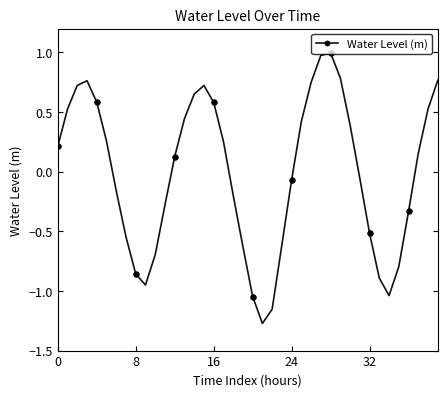

What is the maximum value shown in the chart?

1.0